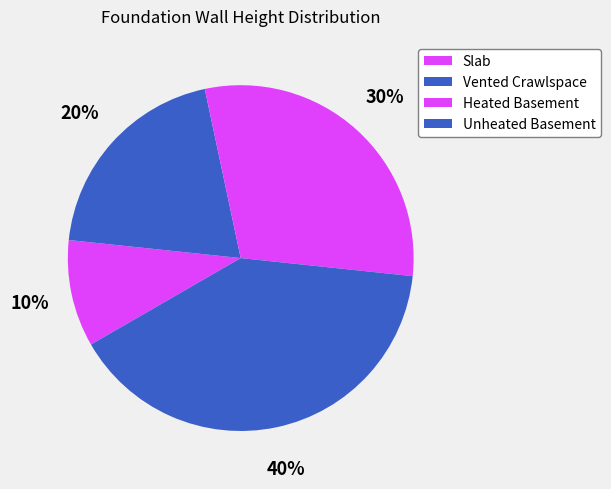

Is Vented Crawlspace the majority of the pie?

No